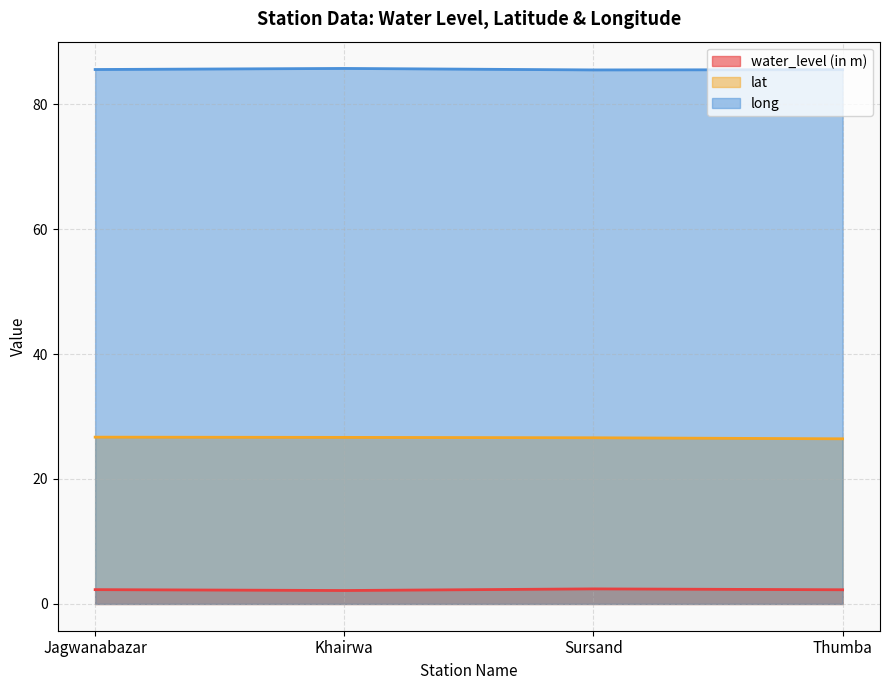

At which category does water_level (in m) reach its first local valley?

Khairwa